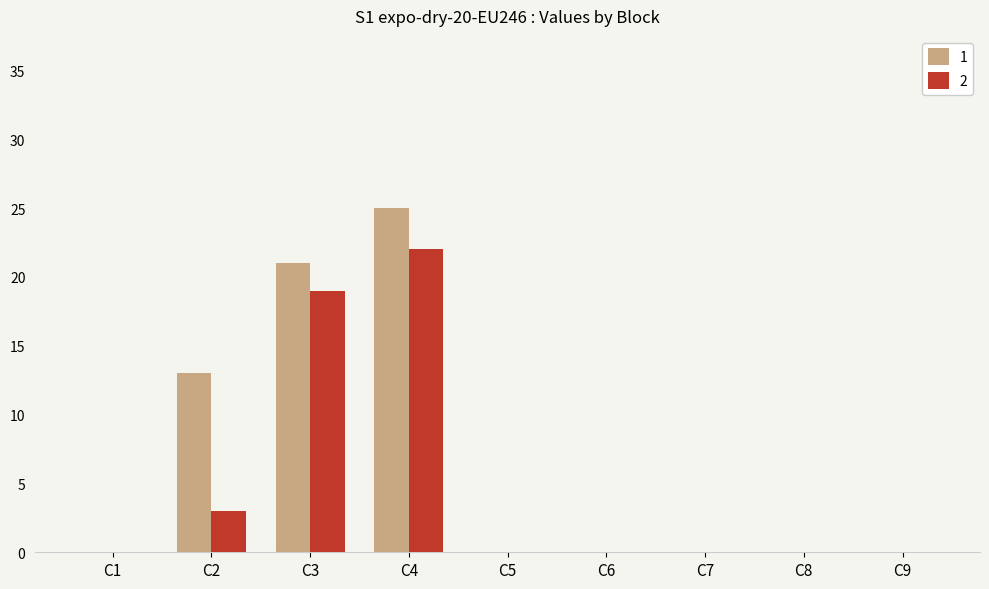

Does the chart contain stacked bars?

No